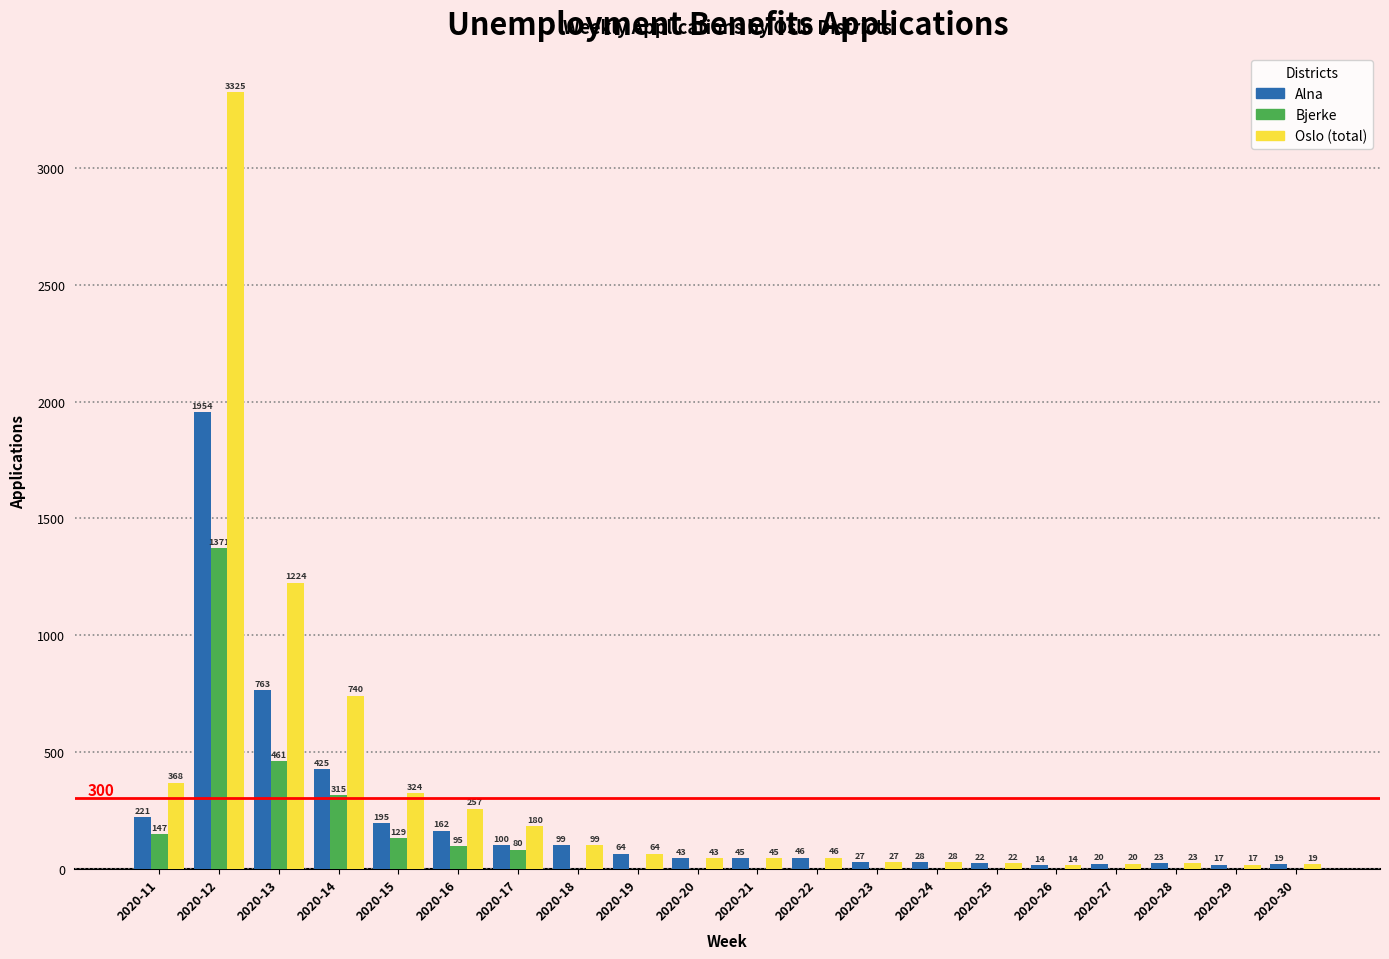

What is the sum of the Oslo (total) values at 2020-15 and 2020-30?

343